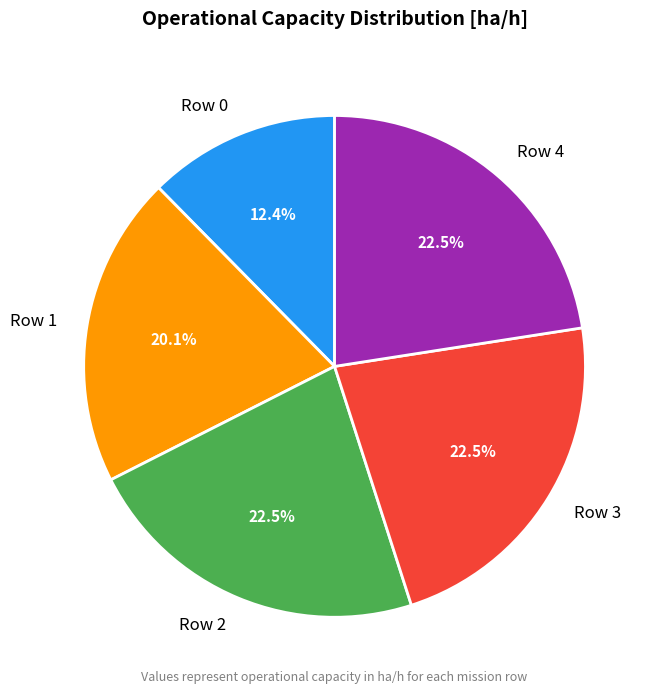

What percentage do Row 2 and Row 1 together represent?

42.6%